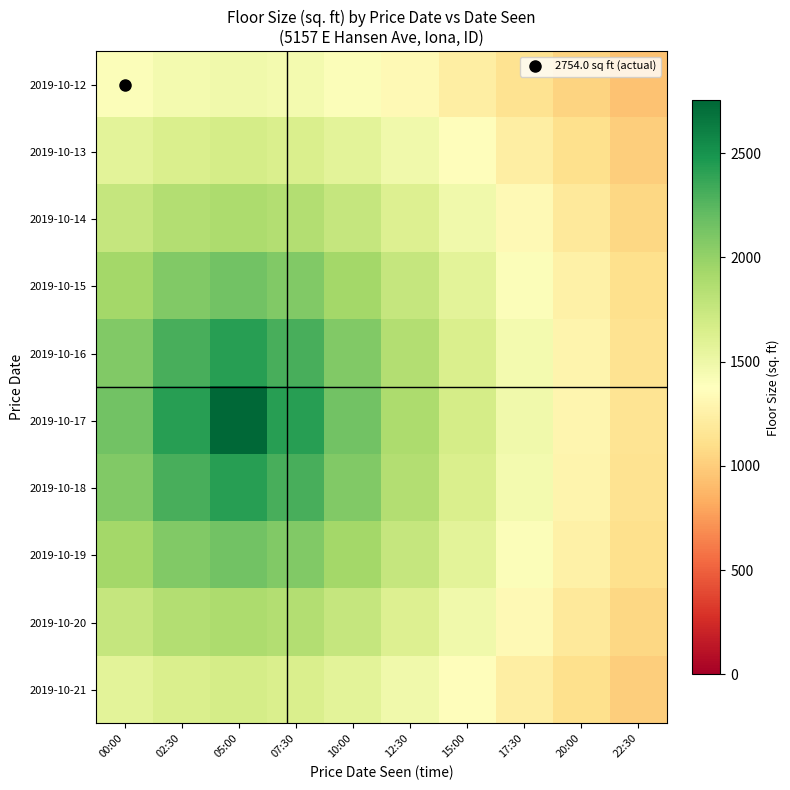

Which has a higher value, 07:30 or 20:00?

07:30